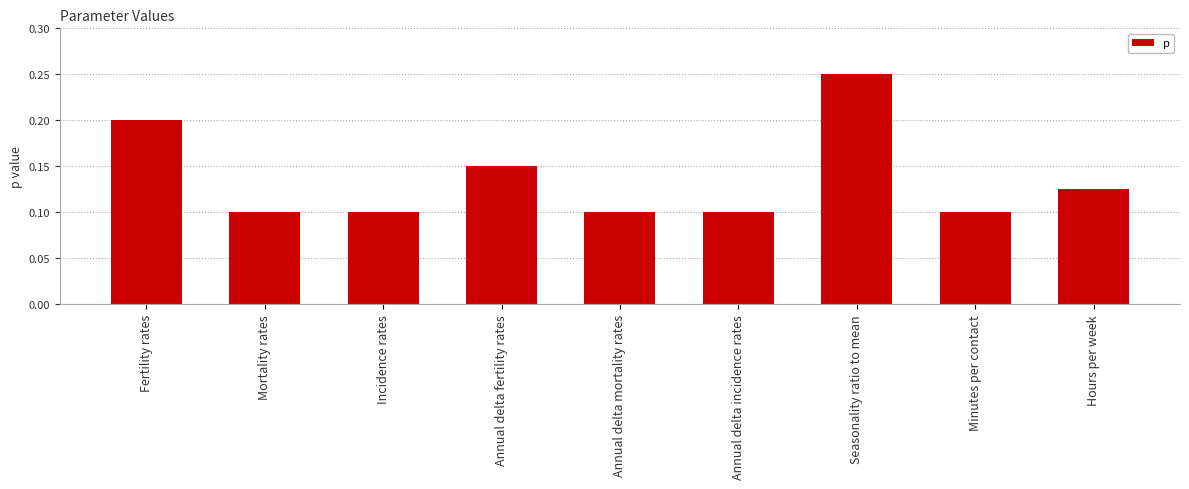

What position from the right is Annual delta incidence rates?

4